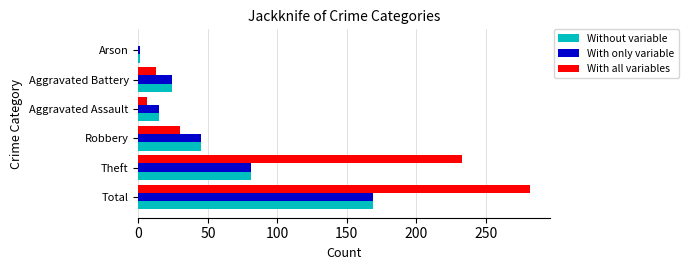

Where is Without variable nearest to the value 85?

Theft